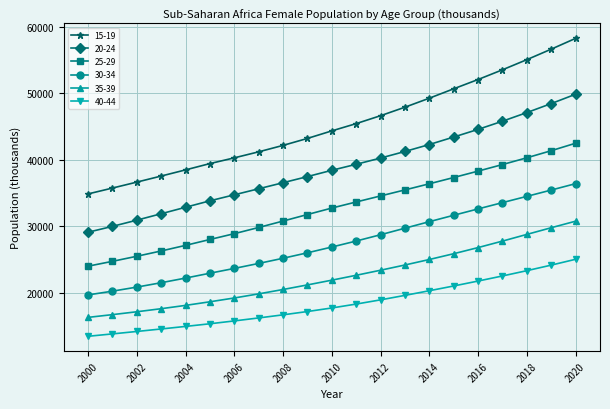

How many lines are shown in the chart?

6